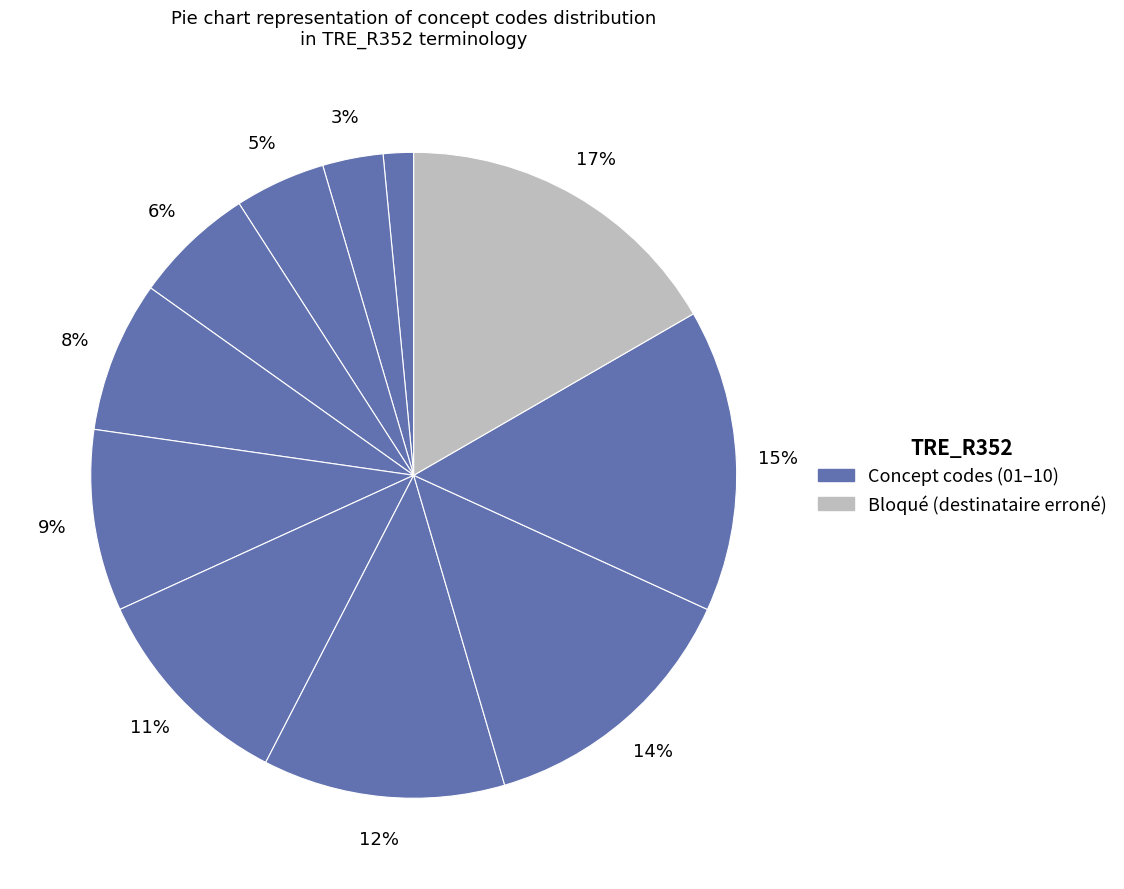

Count the number of slices in the pie.

11